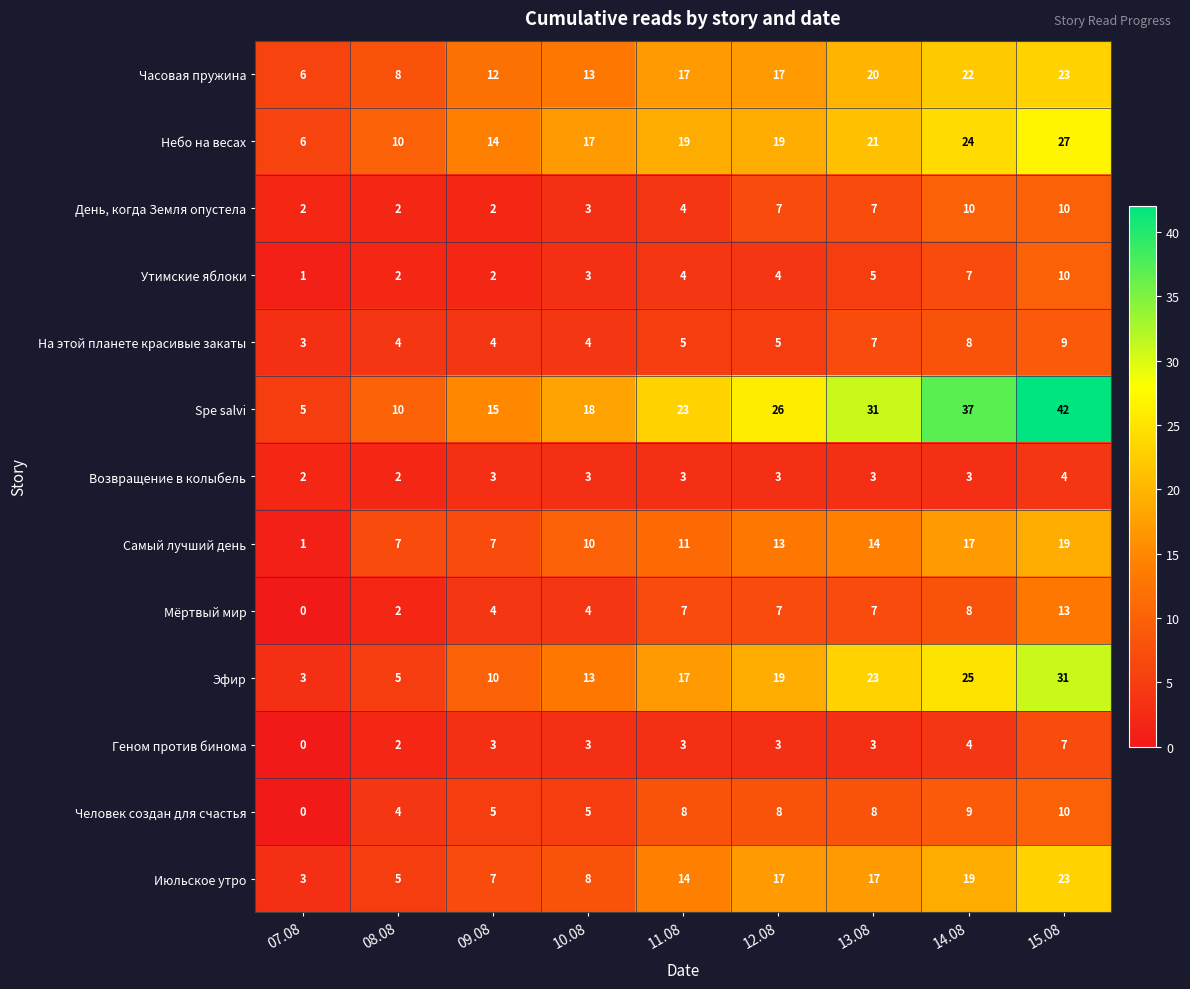

How many distinct data groups are displayed?

13